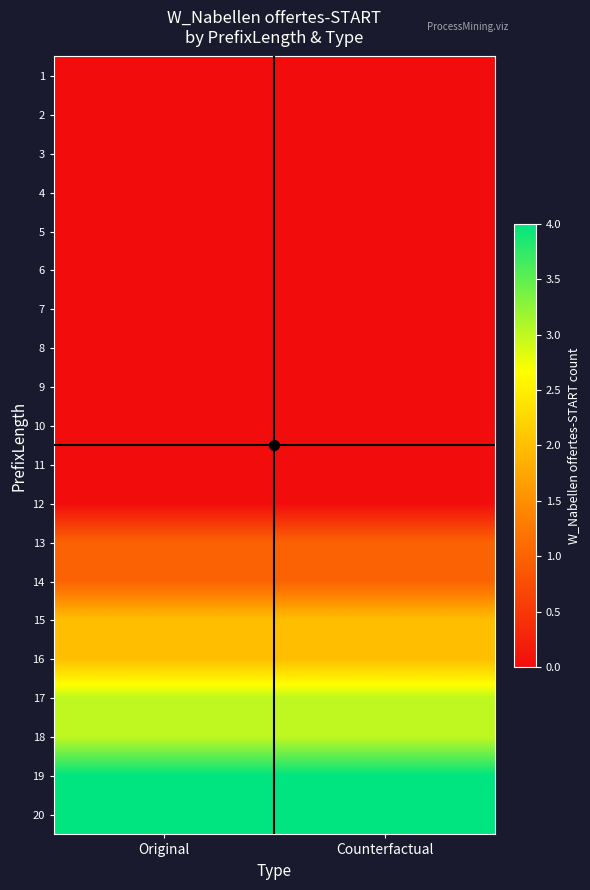

Rank the series at Counterfactual from lowest to highest value.

1, 2, 3, 4, 5, 6, 7, 8, 9, 10, 11, 12, 13, 14, 15, 16, 17, 18, 19, 20